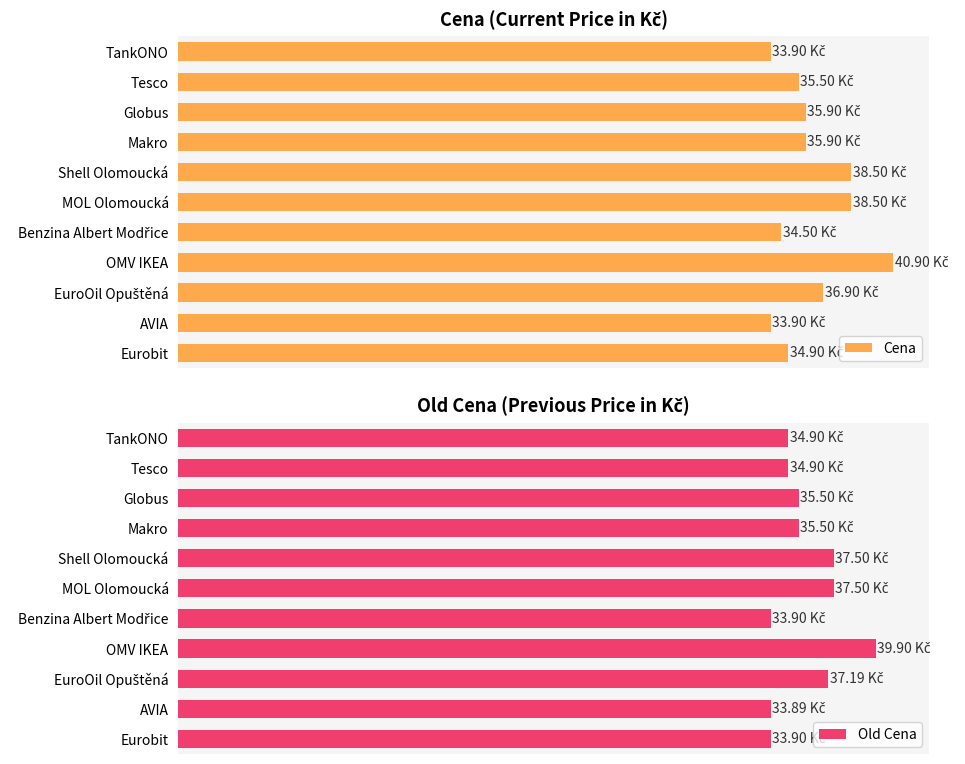

Are the bars grouped side by side (vs. stacked)?

Yes